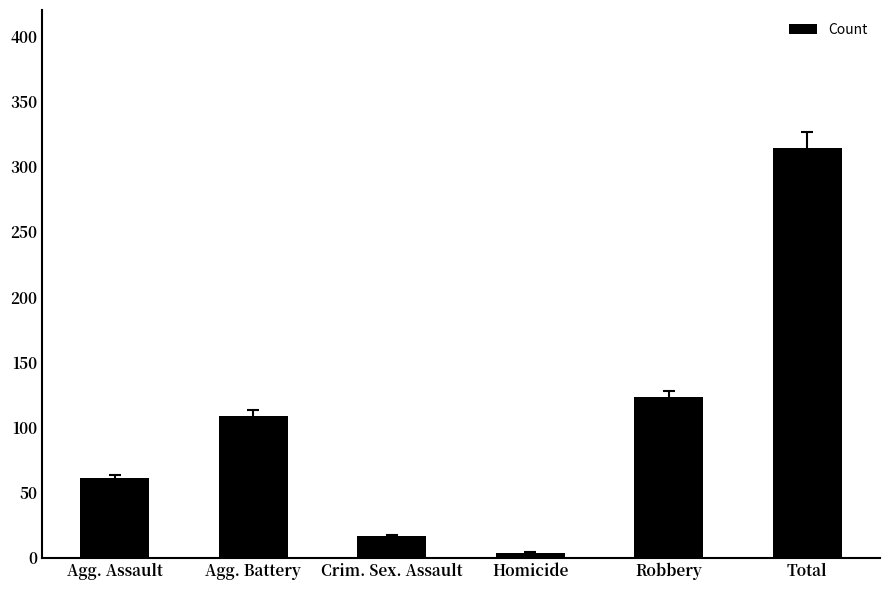

What position from the left is Agg. Battery?

2